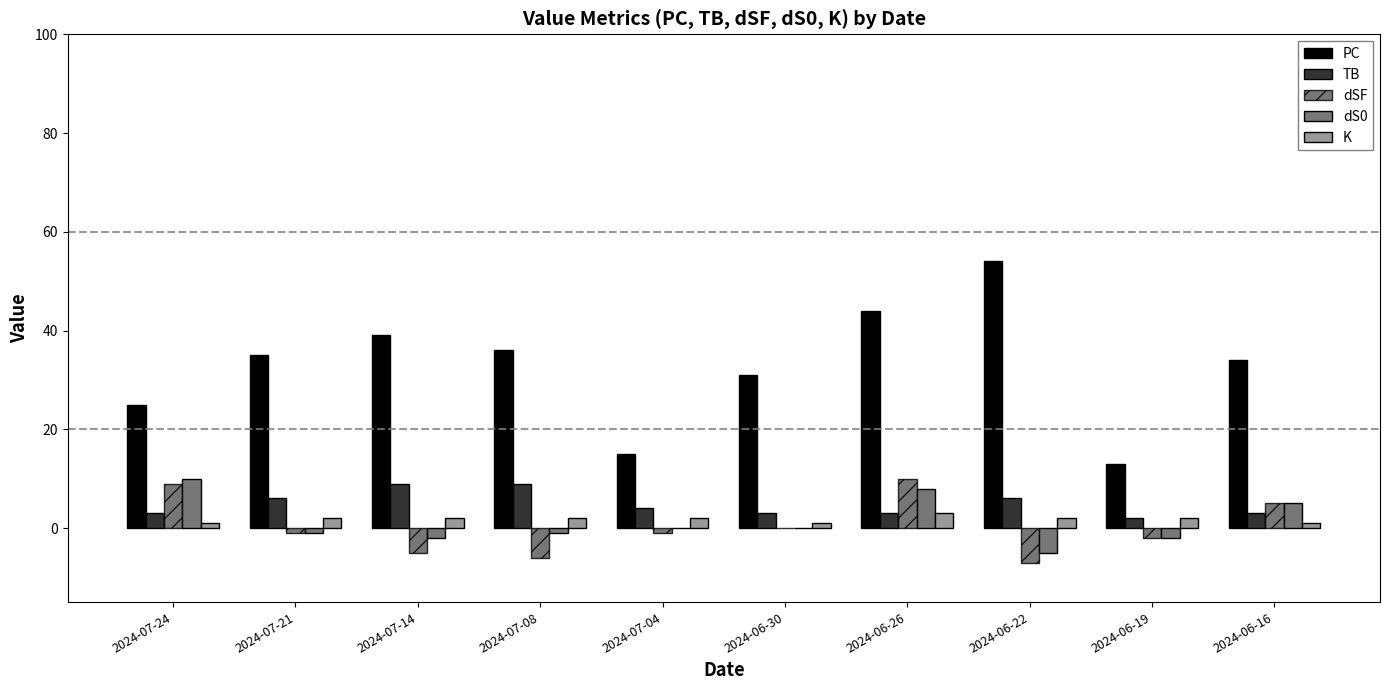

What is the sum of all PC values?

326